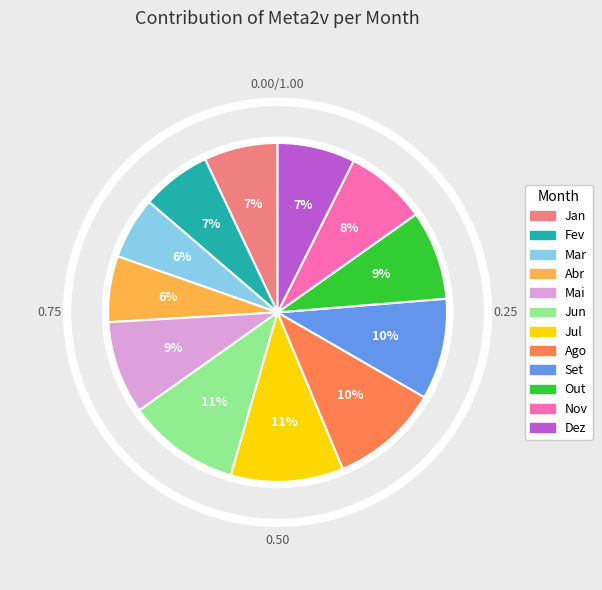

To the nearest percent, what percentage of the pie is Abr?

6%